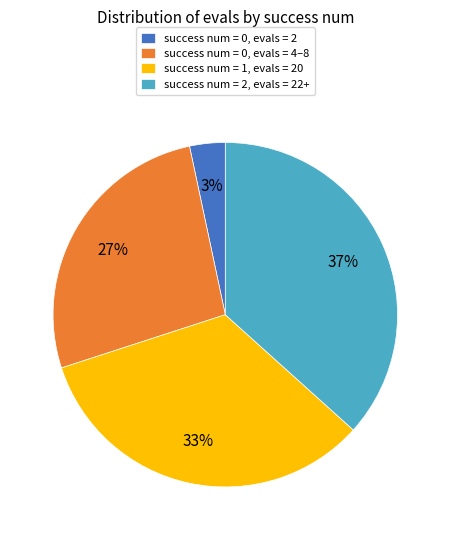

To the nearest percent, what percentage of the pie is success num = 1, evals = 20?

33%